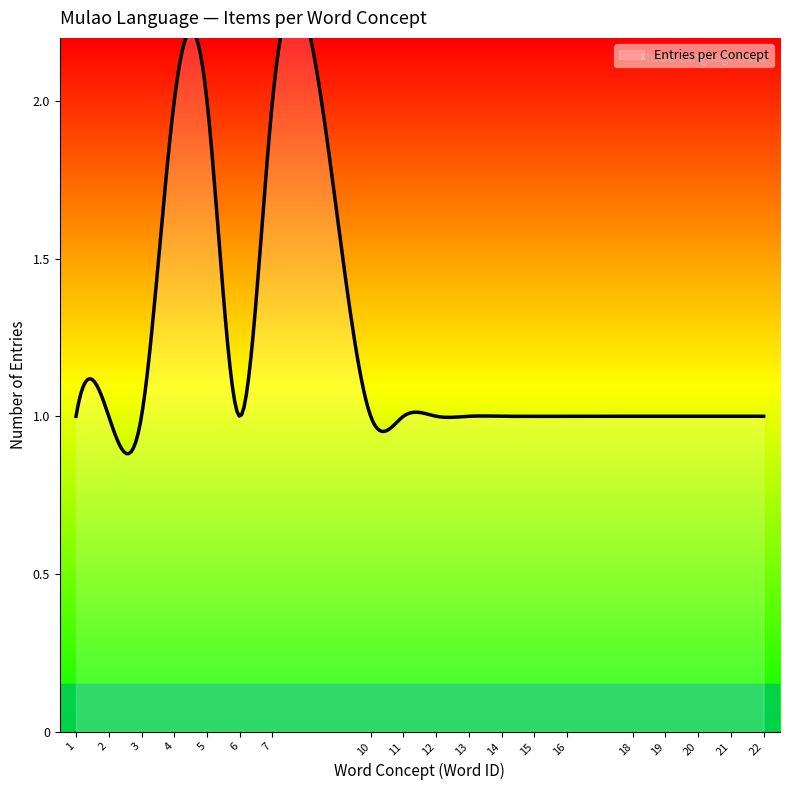

True or false: the data shows 1 at left.

True